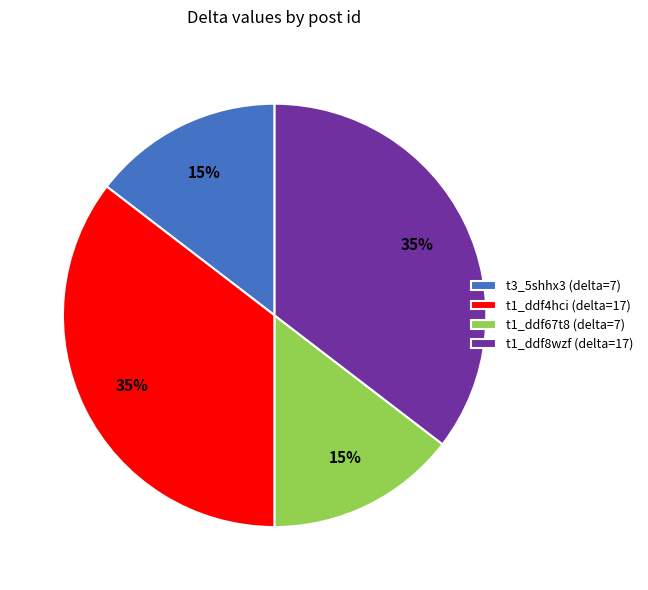

What percentage is the t3_5shhx3 (delta=7) slice, to the nearest percent?

15%